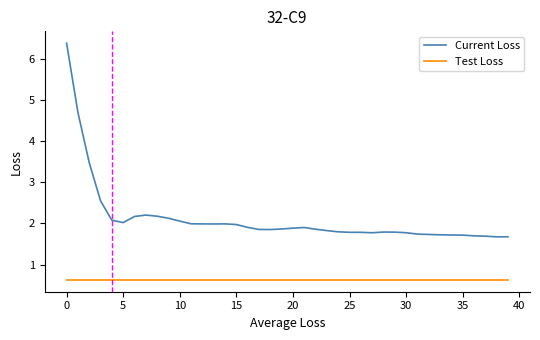

Which series has the largest total across all categories?

Current Loss